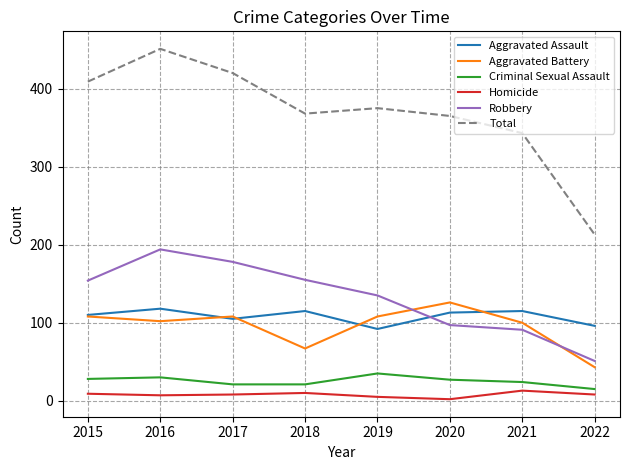

How many Criminal Sexual Assault values are between 21 and 30?

6